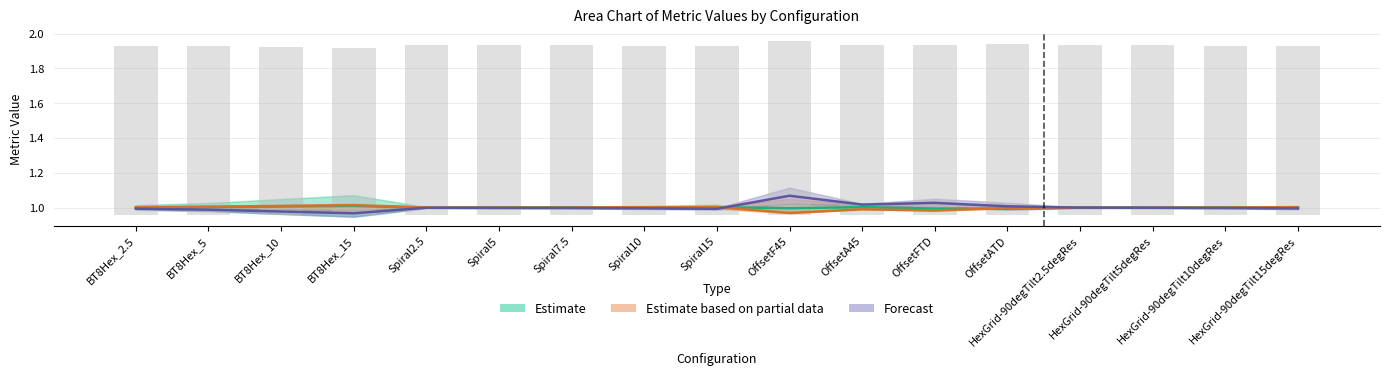

Which label corresponds to the smallest value in the chart?

BT8Hex_15